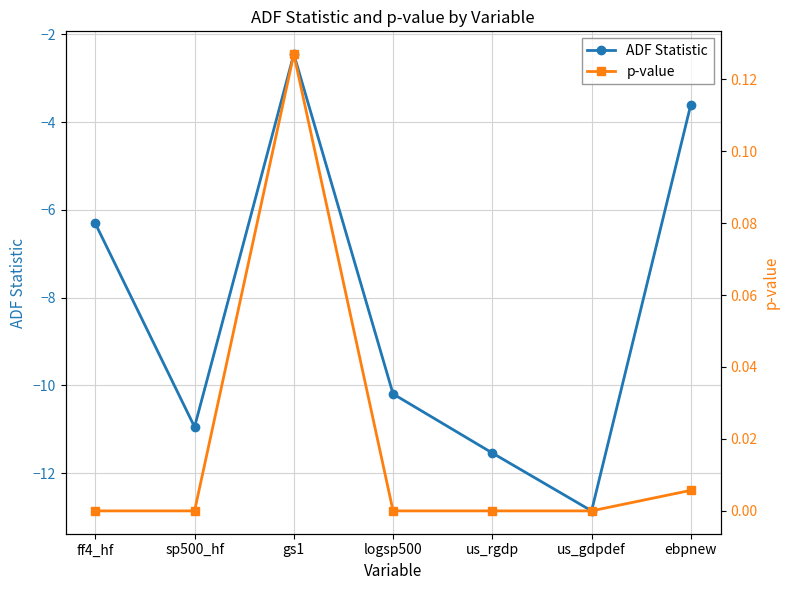

Rank the categories by p-value value from lowest to highest.

us_gdpdef, us_rgdp, sp500_hf, logsp500, ff4_hf, ebpnew, gs1